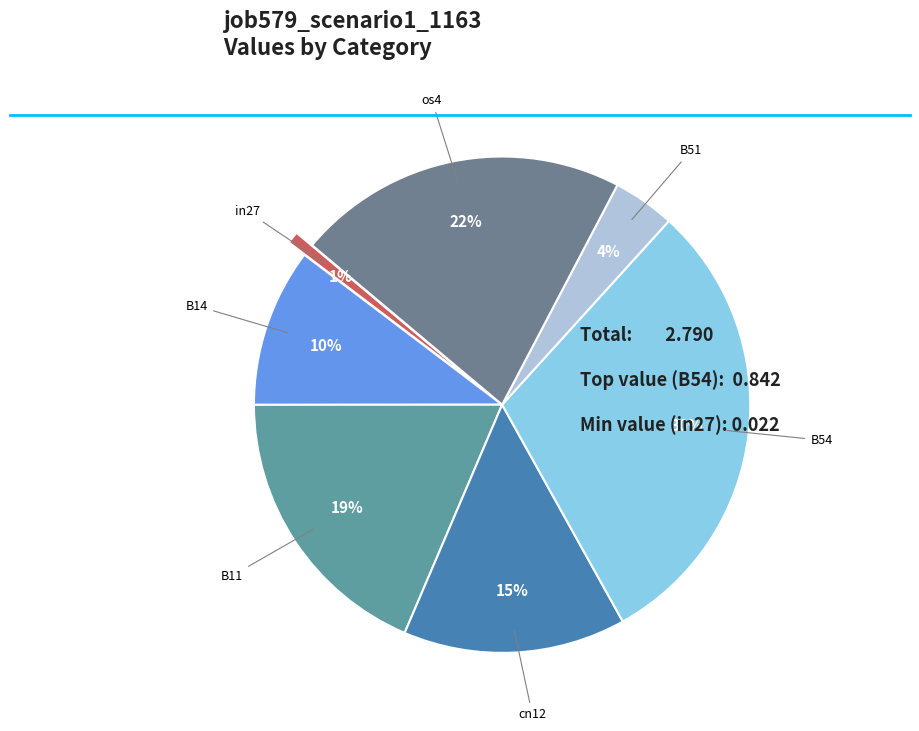

How many segments does this pie chart have?

7